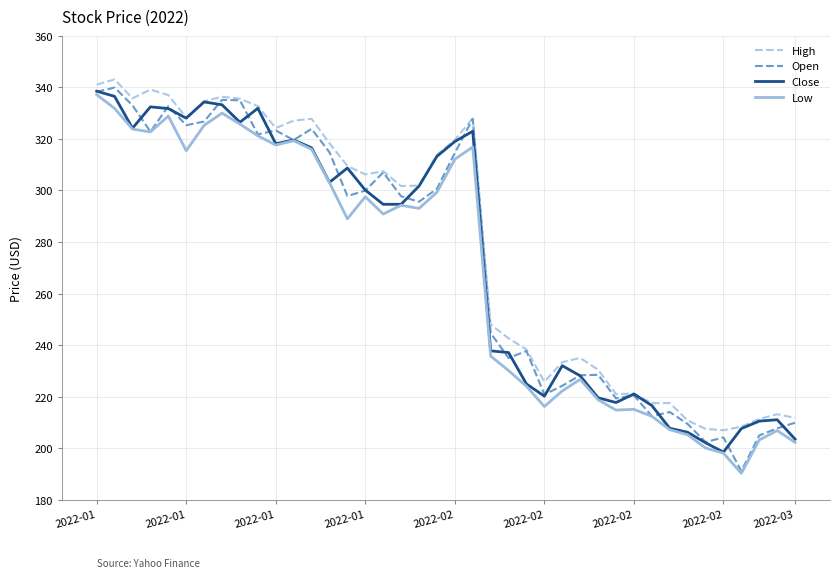

What is the greatest value displayed?

343.1